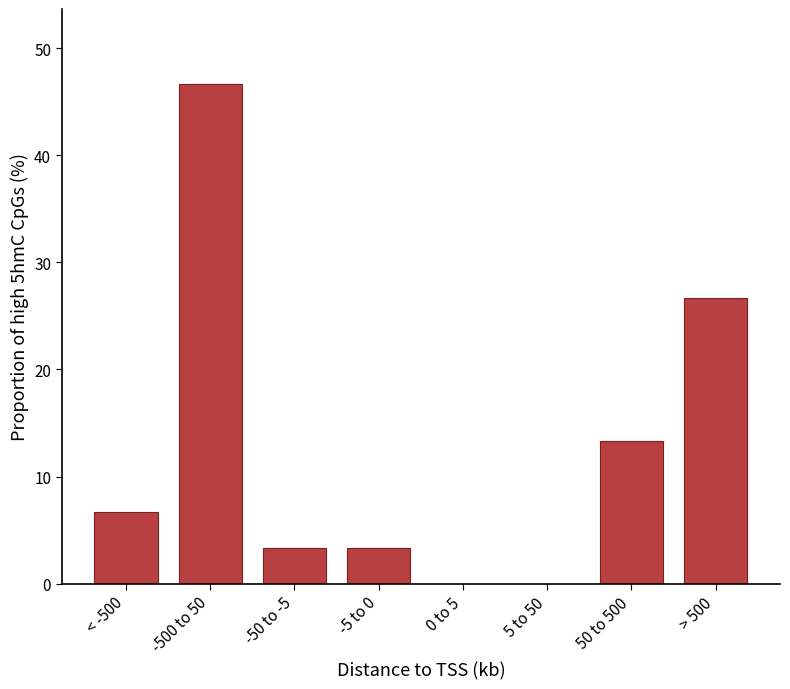

Reading right to left, what are all the values shown in this chart?

> 500=26.7	50 to 500=13.3	5 to 50=0.0	0 to 5=0.0	-5 to 0=3.3	-50 to -5=3.3	-500 to 50=46.7	< -500=6.7